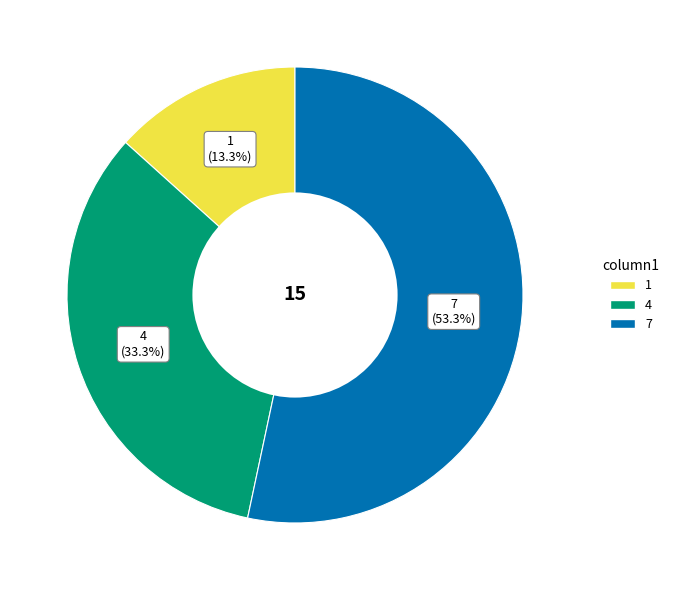

Which has a higher value, 7 or 4?

7